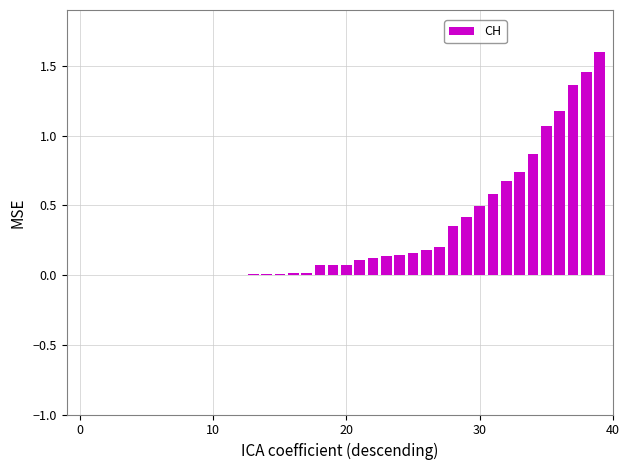

What is the sum of all values?

12.1